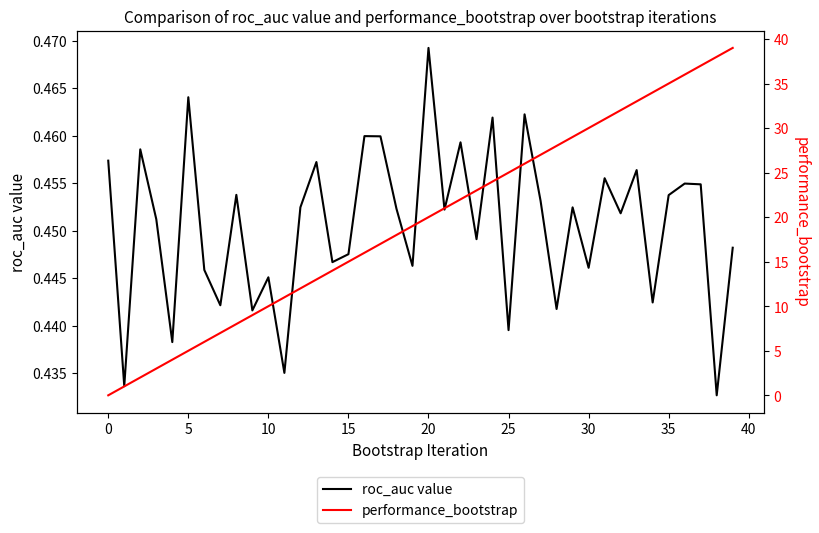

At which label is roc_auc value closest to 0?

38